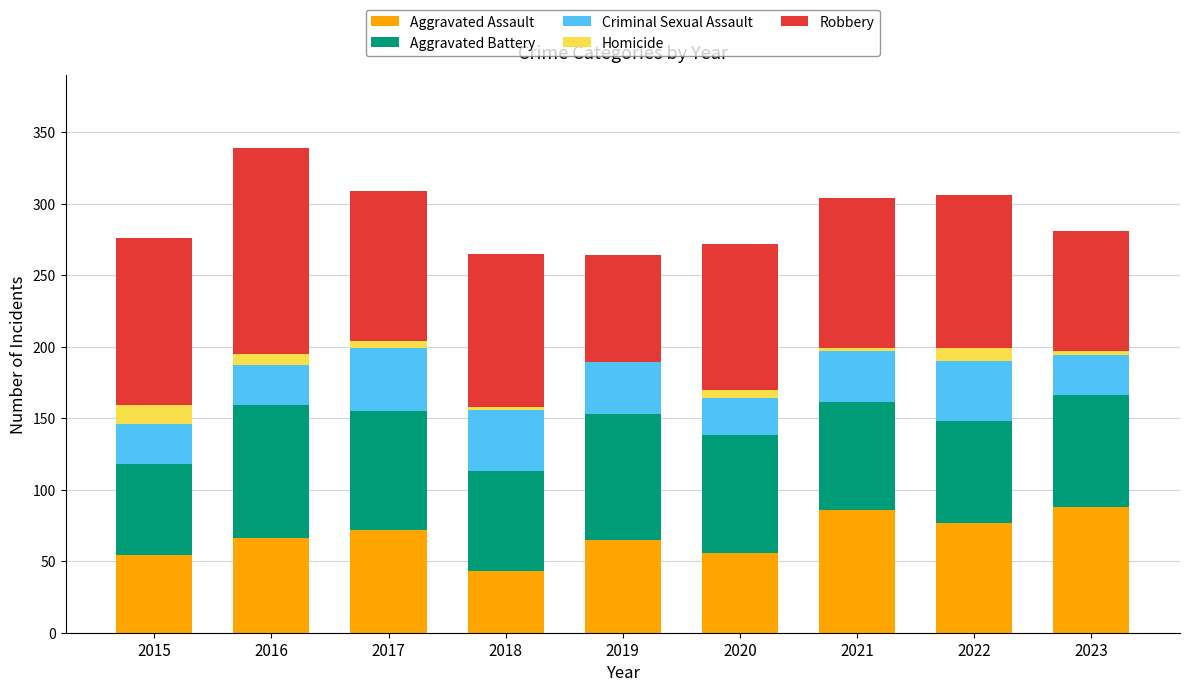

What is the maximum value for Aggravated Assault?

88